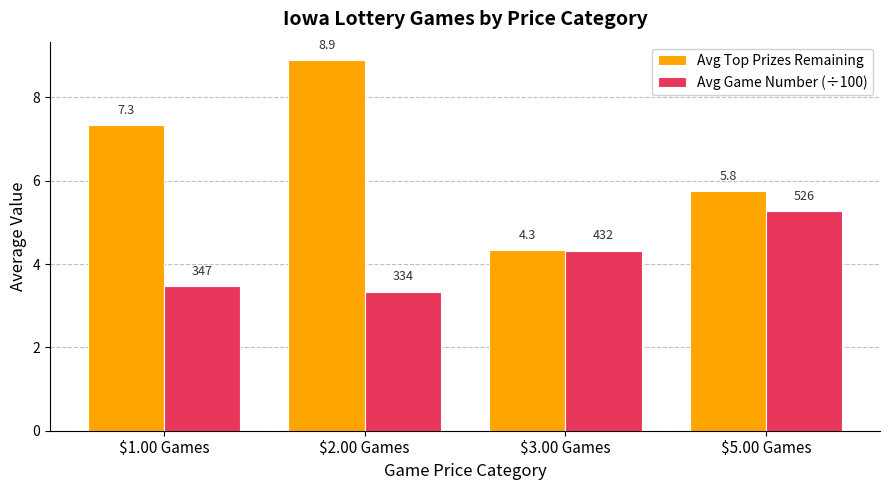

Where does the Avg Top Prizes Remaining series first go above 7?

$1.00 Games